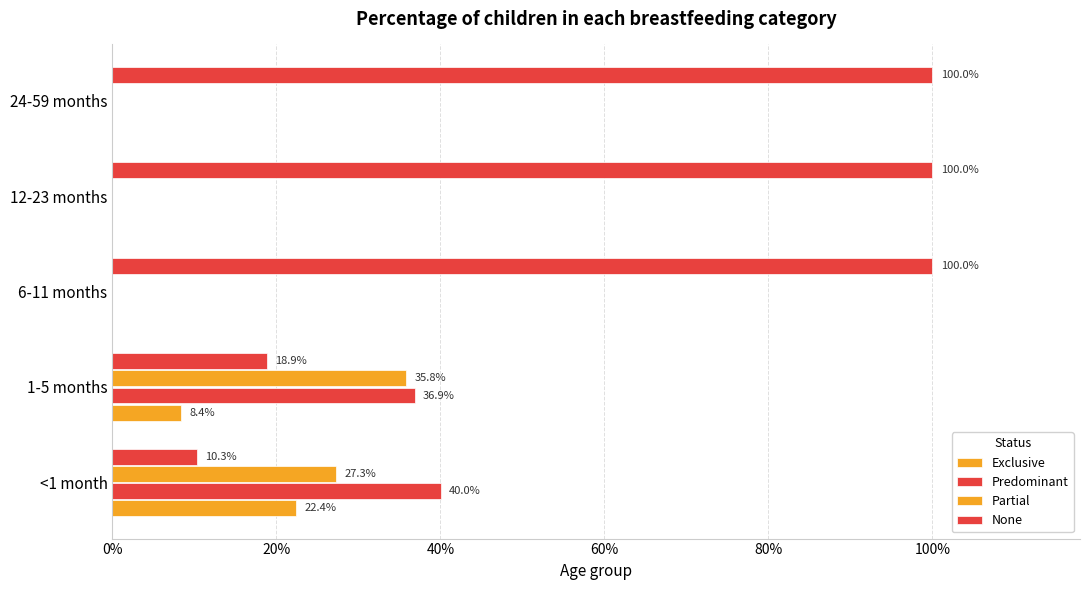

How many None values are between 0 and 1?

5